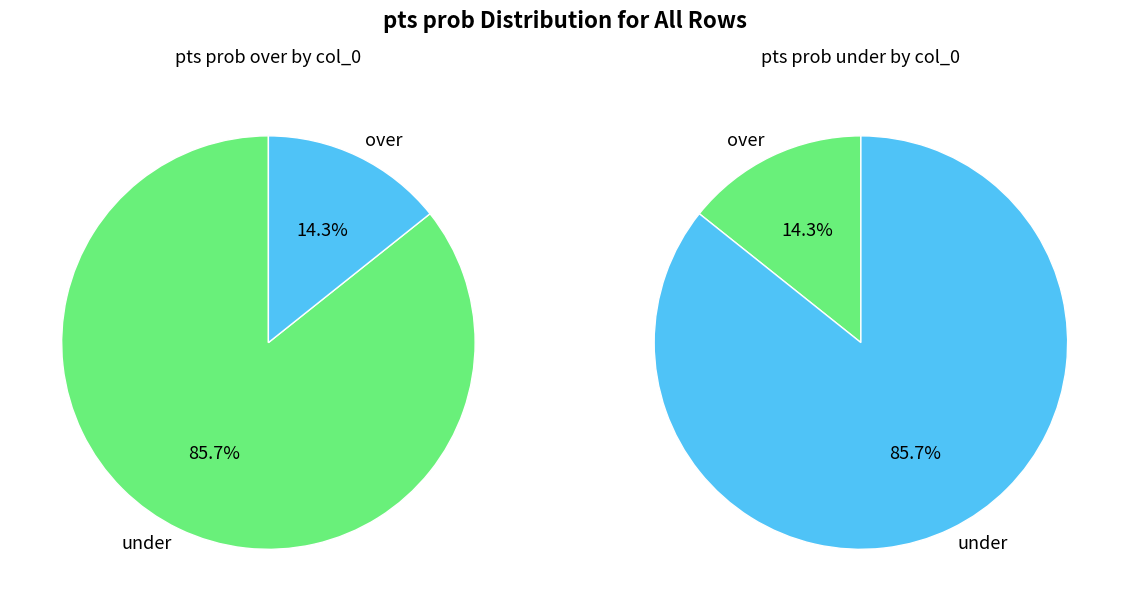

Is 6 the majority of the pie?

No